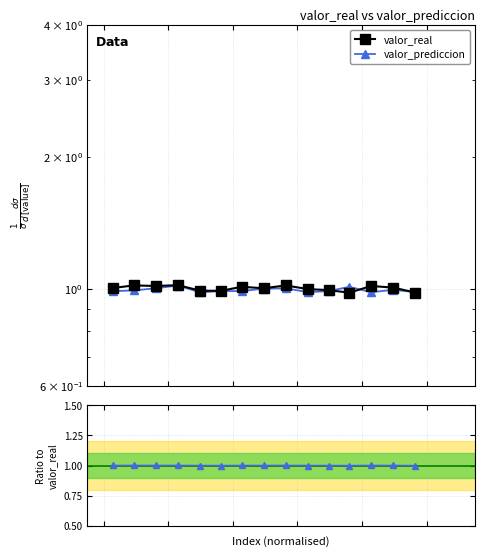

Which category has the highest value across all series?

3